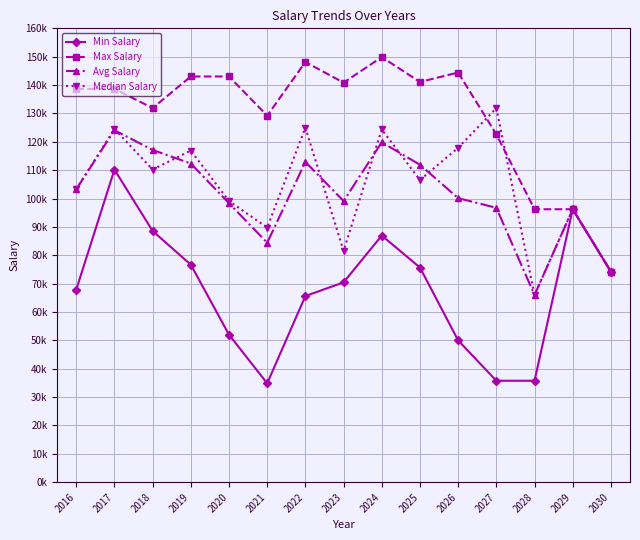

The Avg Salary series shows 51870 at 2030. True or false?

False